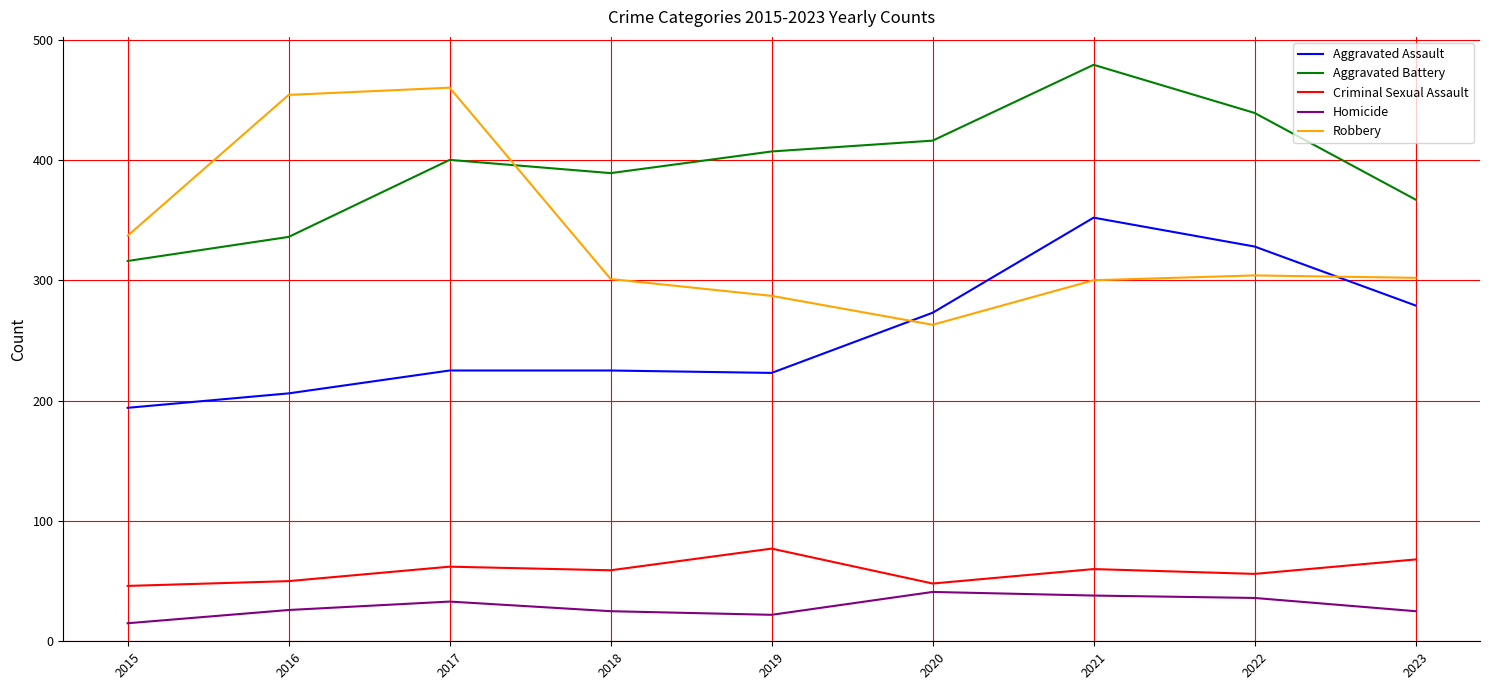

At which label is Robbery closest to 361?

2015